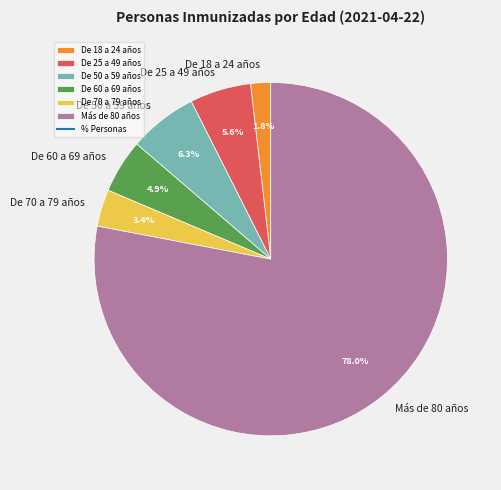

To the nearest percent, what is the average slice percentage?

17%